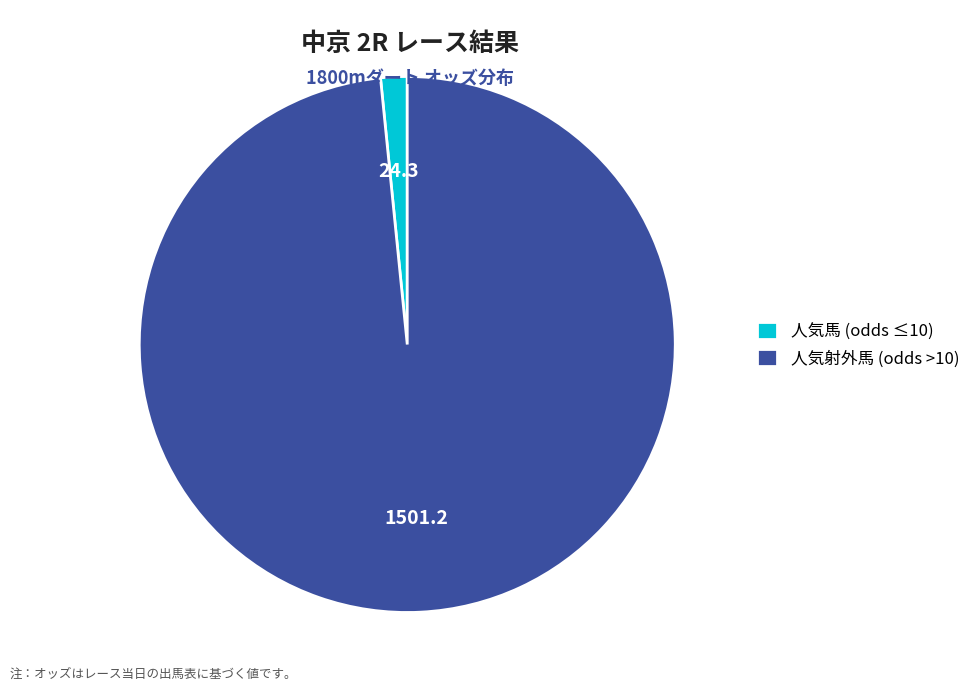

Is there any slice that represents more than half of the pie?

Yes